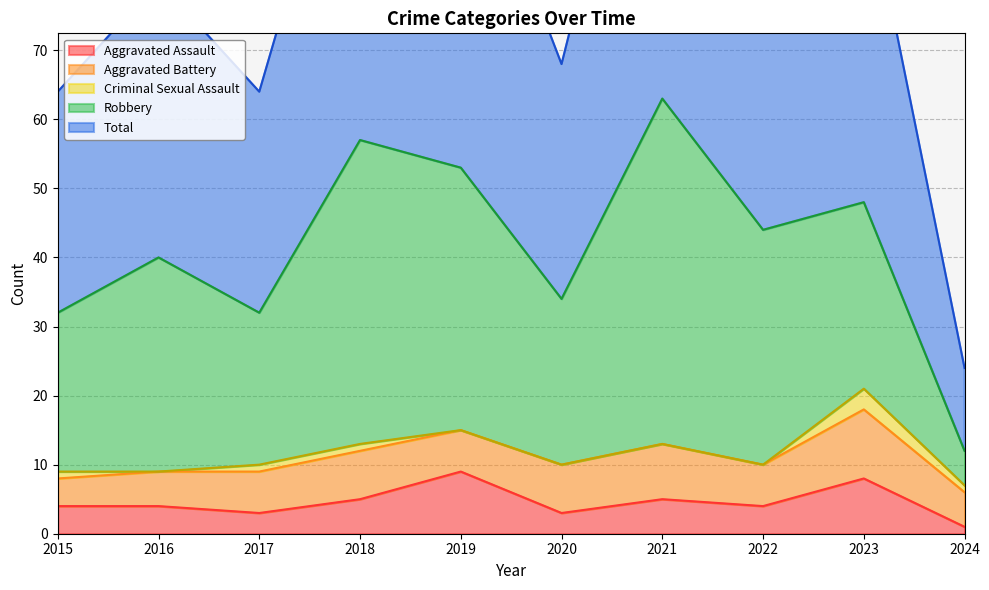

The value of Criminal Sexual Assault at 2021 is -1. True or false?

False